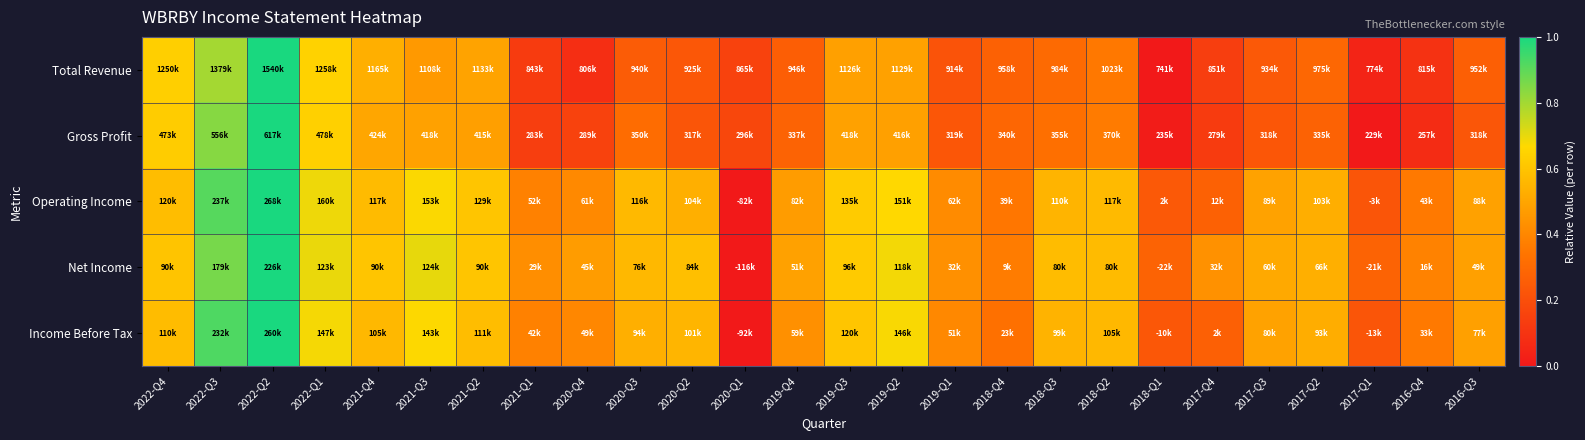

Reading left to right, what are all the values shown in this chart?

Total Revenue: 2022-Q4=0.6	2022-Q3=0.8	2022-Q2=1.0	2022-Q1=0.6	2021-Q4=0.5	2021-Q3=0.5	2021-Q2=0.5	2021-Q1=0.1	2020-Q4=0.1	2020-Q3=0.2	2020-Q2=0.2	2020-Q1=0.2	2019-Q4=0.3	2019-Q3=0.5	2019-Q2=0.5	2019-Q1=0.2	2018-Q4=0.3	2018-Q3=0.3	2018-Q2=0.4	2018-Q1=0.0	2017-Q4=0.1	2017-Q3=0.2	2017-Q2=0.3	2017-Q1=0.0	2016-Q4=0.1	2016-Q3=0.3
Gross Profit: 2022-Q4=0.6	2022-Q3=0.8	2022-Q2=1.0	2022-Q1=0.6	2021-Q4=0.5	2021-Q3=0.5	2021-Q2=0.5	2021-Q1=0.1	2020-Q4=0.2	2020-Q3=0.3	2020-Q2=0.2	2020-Q1=0.2	2019-Q4=0.3	2019-Q3=0.5	2019-Q2=0.5	2019-Q1=0.2	2018-Q4=0.3	2018-Q3=0.3	2018-Q2=0.4	2018-Q1=0.0	2017-Q4=0.1	2017-Q3=0.2	2017-Q2=0.3	2017-Q1=0.0	2016-Q4=0.1	2016-Q3=0.2
Operating Income: 2022-Q4=0.6	2022-Q3=0.9	2022-Q2=1.0	2022-Q1=0.7	2021-Q4=0.6	2021-Q3=0.7	2021-Q2=0.6	2021-Q1=0.4	2020-Q4=0.4	2020-Q3=0.6	2020-Q2=0.5	2020-Q1=0.0	2019-Q4=0.5	2019-Q3=0.6	2019-Q2=0.7	2019-Q1=0.4	2018-Q4=0.3	2018-Q3=0.5	2018-Q2=0.6	2018-Q1=0.2	2017-Q4=0.3	2017-Q3=0.5	2017-Q2=0.5	2017-Q1=0.2	2016-Q4=0.4	2016-Q3=0.5
Net Income: 2022-Q4=0.6	2022-Q3=0.9	2022-Q2=1.0	2022-Q1=0.7	2021-Q4=0.6	2021-Q3=0.7	2021-Q2=0.6	2021-Q1=0.4	2020-Q4=0.5	2020-Q3=0.6	2020-Q2=0.6	2020-Q1=0.0	2019-Q4=0.5	2019-Q3=0.6	2019-Q2=0.7	2019-Q1=0.4	2018-Q4=0.4	2018-Q3=0.6	2018-Q2=0.6	2018-Q1=0.3	2017-Q4=0.4	2017-Q3=0.5	2017-Q2=0.5	2017-Q1=0.3	2016-Q4=0.4	2016-Q3=0.5
Income Before Tax: 2022-Q4=0.6	2022-Q3=0.9	2022-Q2=1.0	2022-Q1=0.7	2021-Q4=0.6	2021-Q3=0.7	2021-Q2=0.6	2021-Q1=0.4	2020-Q4=0.4	2020-Q3=0.5	2020-Q2=0.5	2020-Q1=0.0	2019-Q4=0.4	2019-Q3=0.6	2019-Q2=0.7	2019-Q1=0.4	2018-Q4=0.3	2018-Q3=0.5	2018-Q2=0.6	2018-Q1=0.2	2017-Q4=0.3	2017-Q3=0.5	2017-Q2=0.5	2017-Q1=0.2	2016-Q4=0.4	2016-Q3=0.5